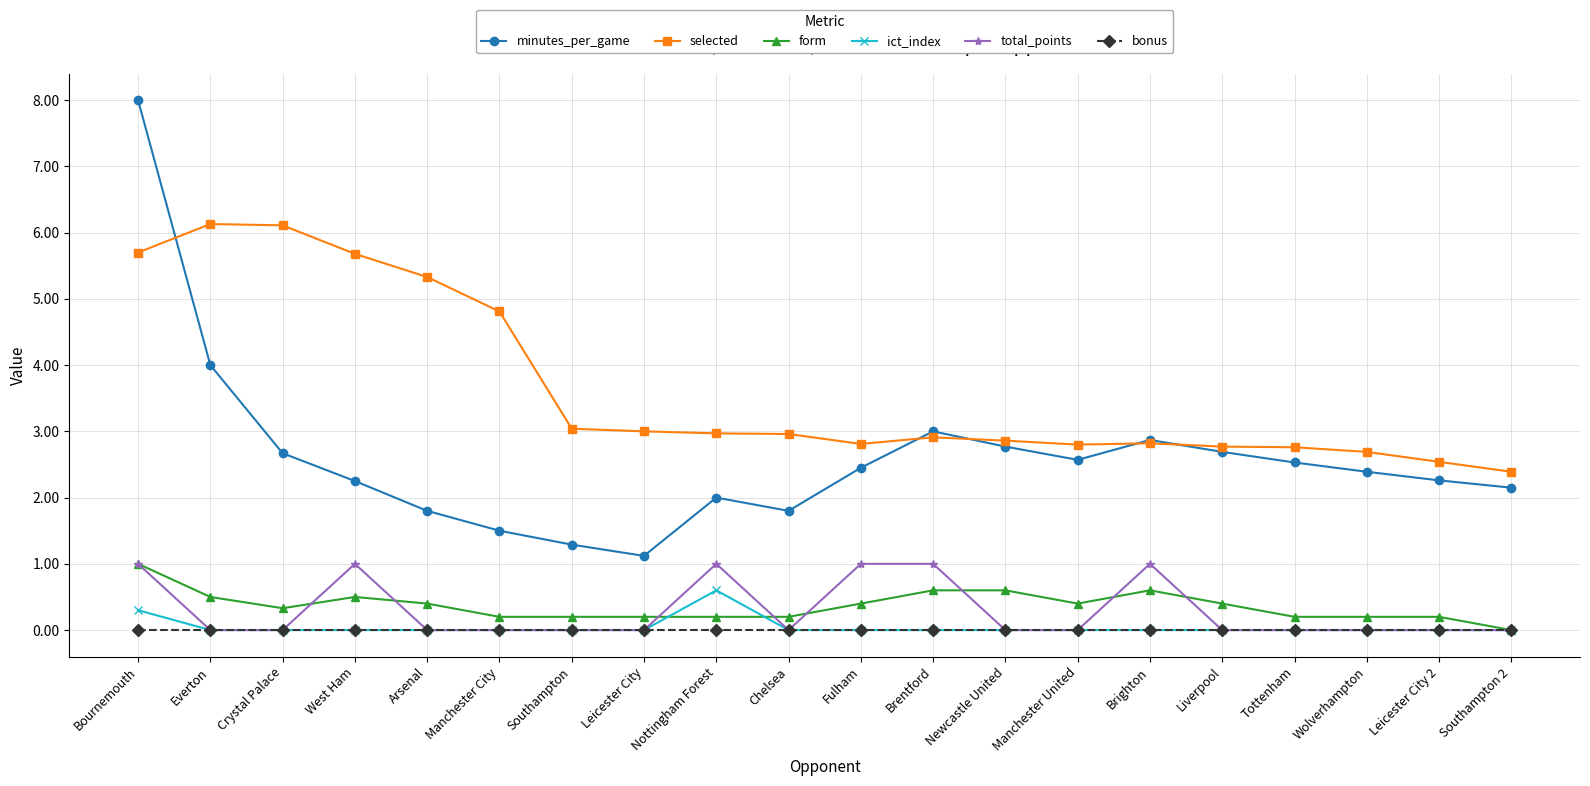

Between Everton and Chelsea, which series saw the biggest shift?

selected